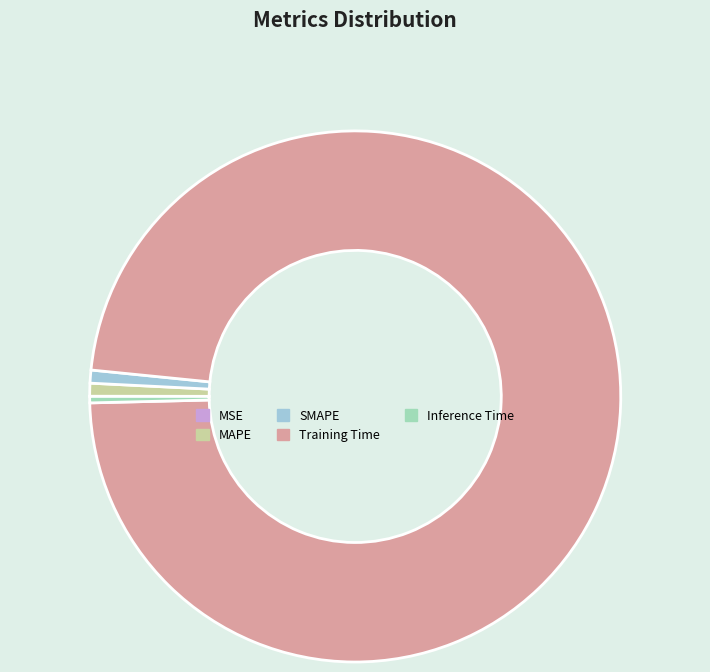

Is Training Time the majority of the pie?

Yes